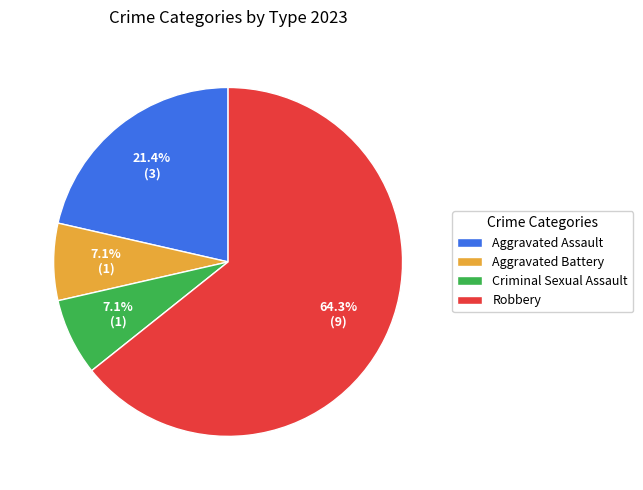

Which category has the biggest portion of the pie?

Robbery